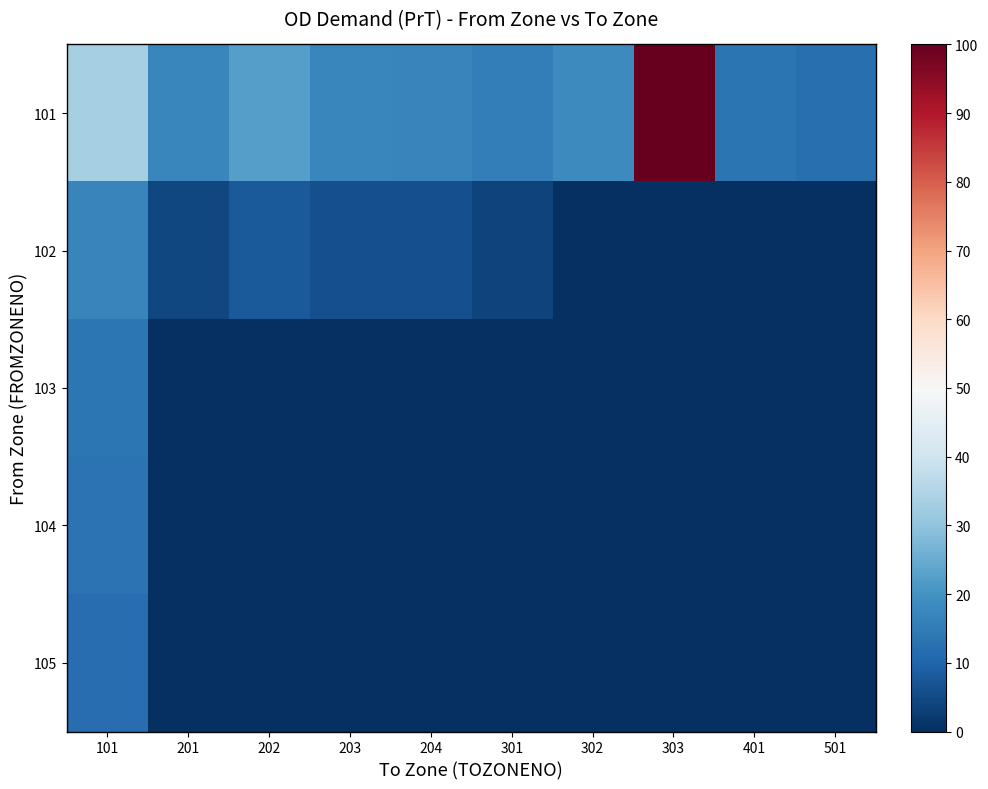

Reading left to right, what are all the values shown in this chart?

101: 101=33.3	201=17.5	202=22.5	203=17.3	204=17.0	301=15.4	302=18.2	303=100.0	401=13.4	501=12.2
102: 101=17.1	201=4.5	202=8.2	203=5.9	204=6.0	301=3.9	302=0.0	303=0.0	401=0.0	501=0.0
103: 101=13.9	201=0.0	202=0.0	203=0.0	204=0.0	301=0.0	302=0.0	303=0.0	401=0.0	501=0.0
104: 101=13.0	201=0.0	202=0.0	203=0.0	204=0.0	301=0.0	302=0.0	303=0.0	401=0.0	501=0.0
105: 101=12.0	201=0.0	202=0.0	203=0.0	204=0.0	301=0.0	302=0.0	303=0.0	401=0.0	501=0.0